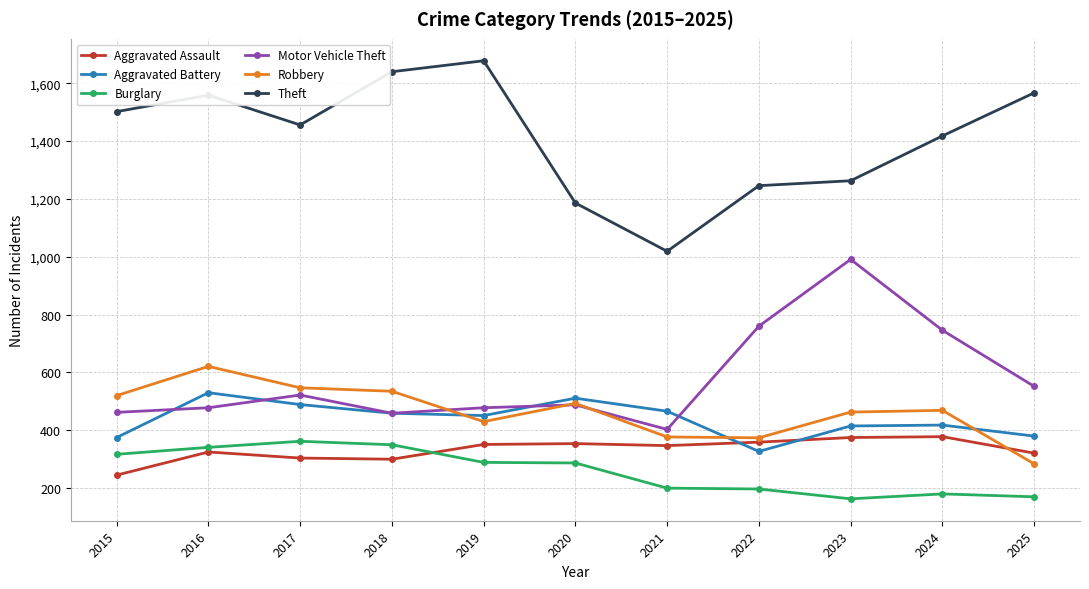

Which series ends up on top after the final intersection of Motor Vehicle Theft and Aggravated Battery?

Motor Vehicle Theft